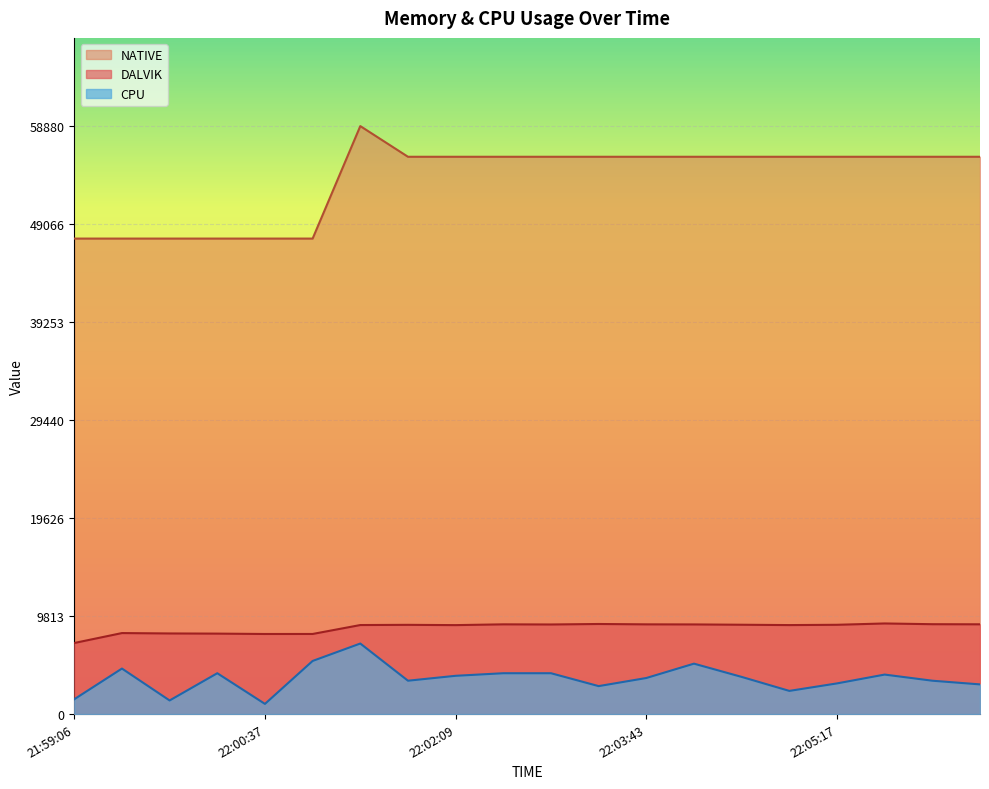

How many interior local peaks does the DALVIK series have?

5